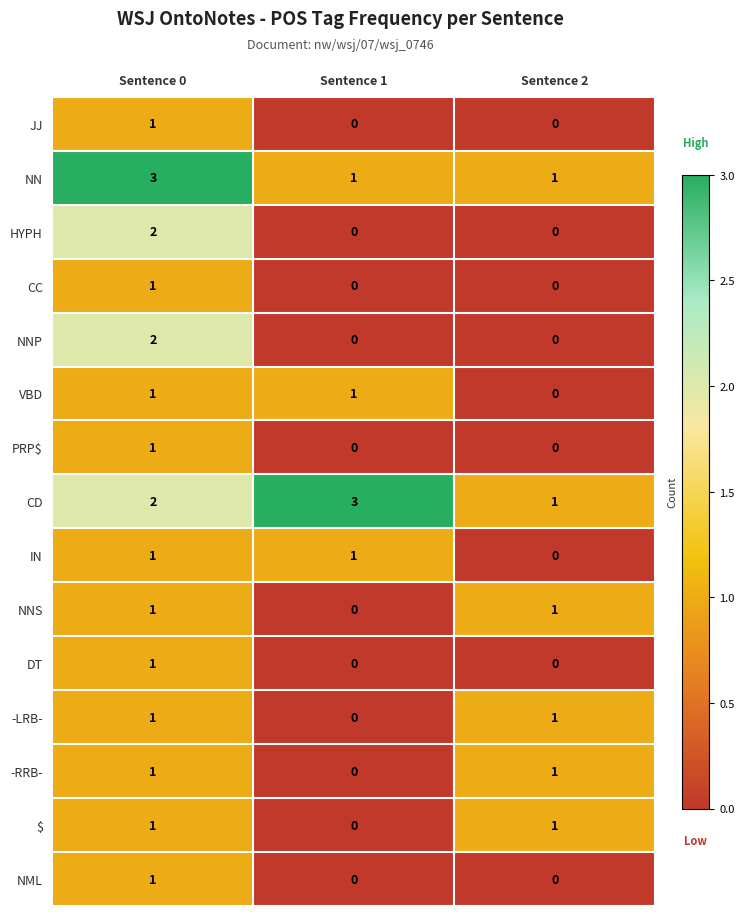

The value of IN at Sentence 1 is 2. True or false?

False